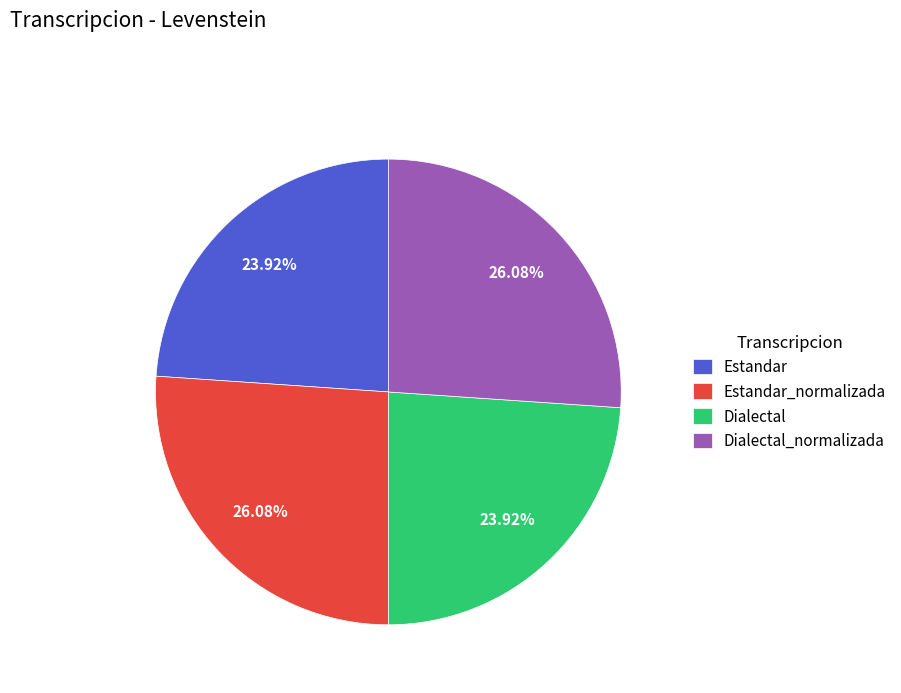

Do Estandar and Dialectal together represent more than half of the pie?

No